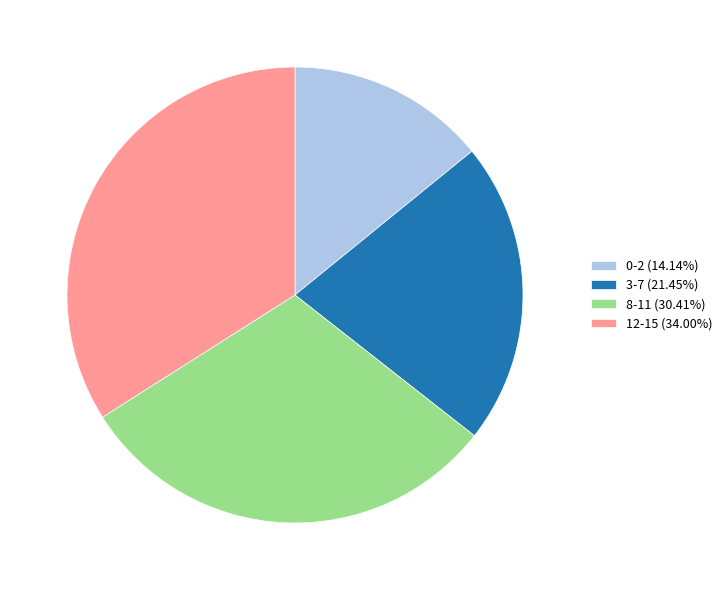

Rank the categories by value from highest to lowest.

12-15, 8-11, 3-7, 0-2